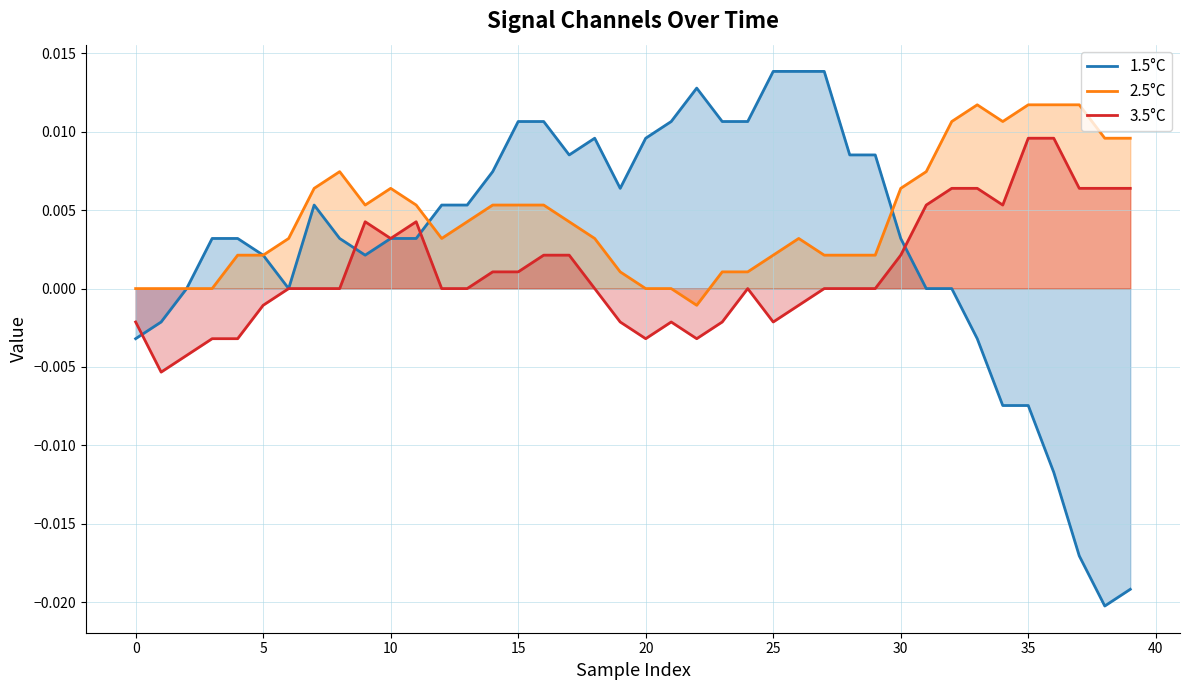

What are all the series names shown in the legend?

1.5°C, 2.5°C, 3.5°C